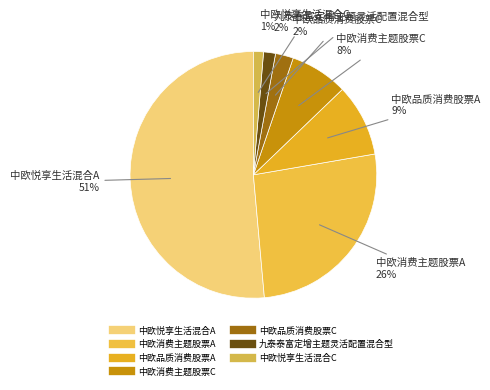

Is the sum of 中欧品质消费股票A and 中欧悦享生活混合C greater than half?

No